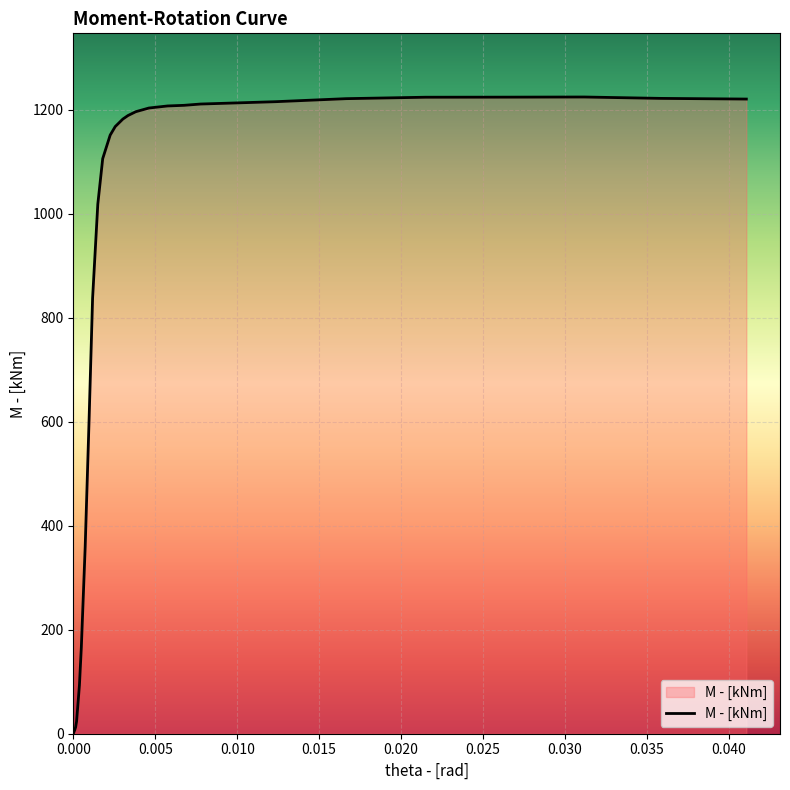

What is the difference between the maximum and minimum values?

1224.3